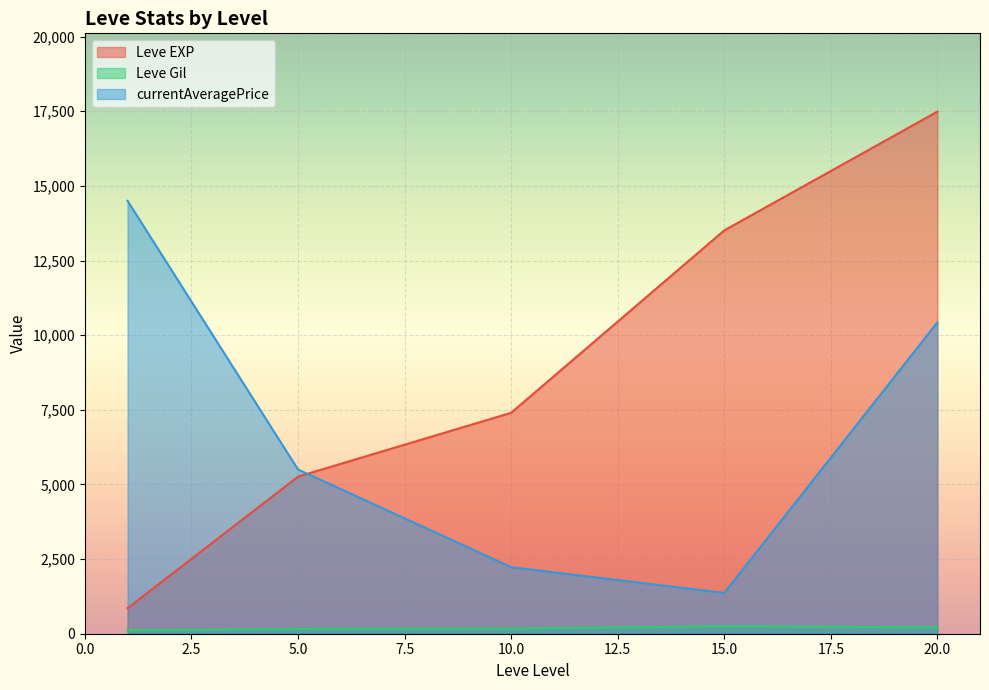

Rank the series by their average value, from highest to lowest.

Leve EXP, currentAveragePrice, Leve Gil